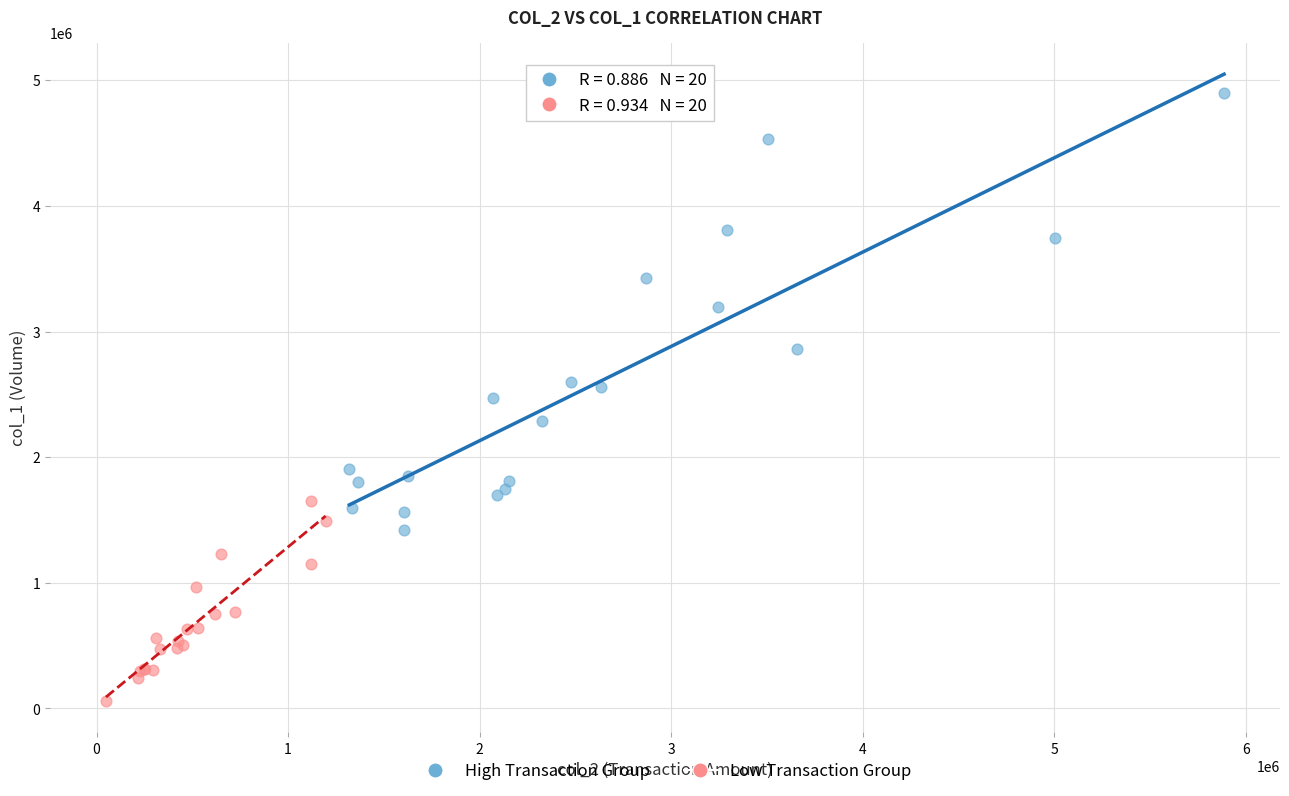

Which series contains the lowest Y value?

Low Transaction Group